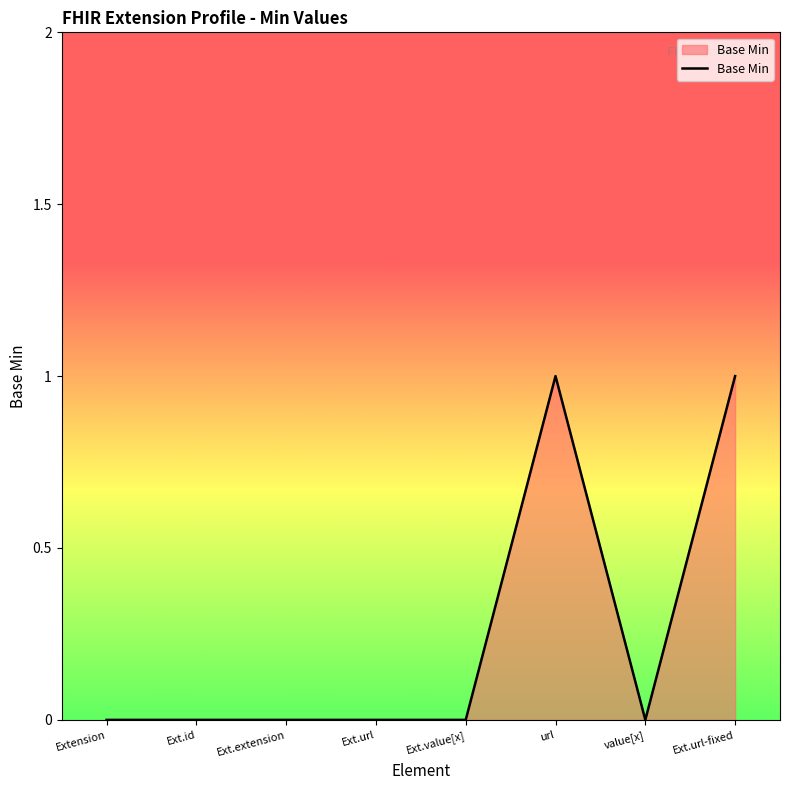

Reading left to right, extract all data points from this chart.

0	0	0	0	0	1	0	1